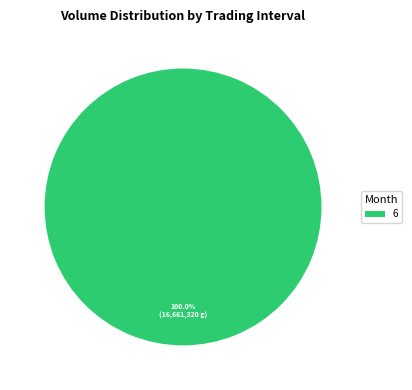

Rank the categories by value from lowest to highest.

6